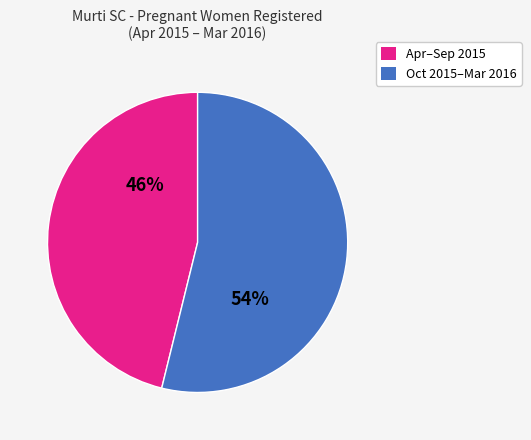

To the nearest percent, what is the difference between the largest and smallest slice percentages?

8%